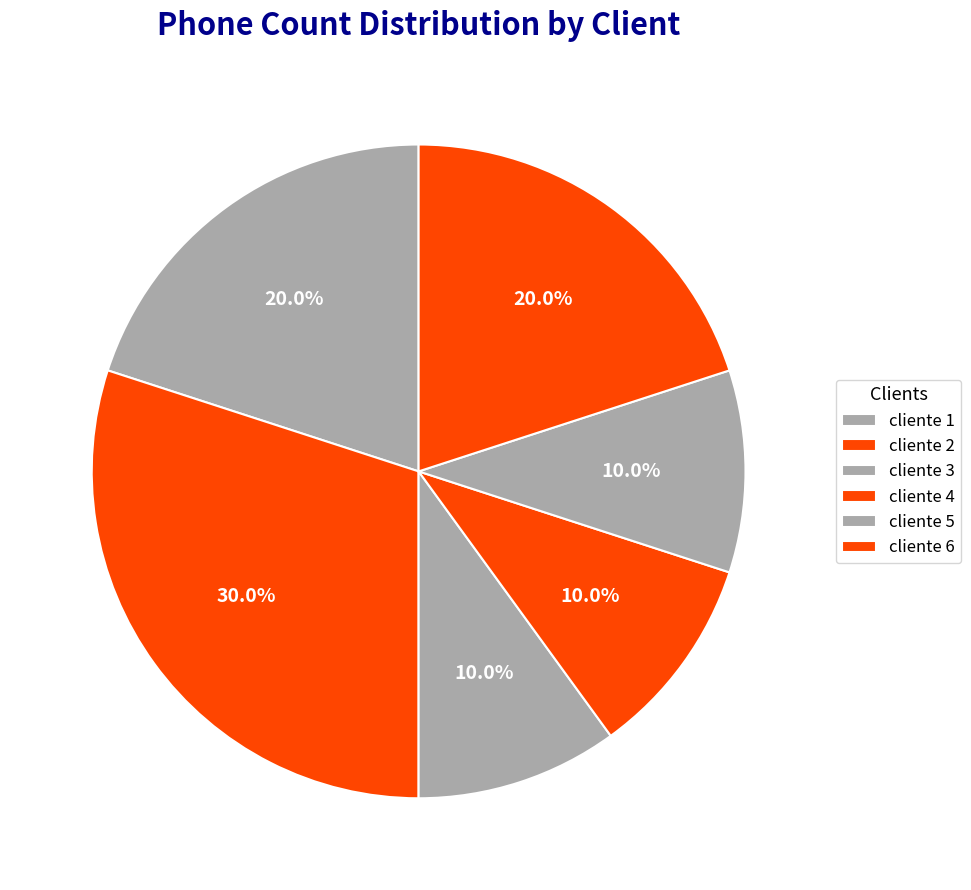

To the nearest percent, what portion does cliente 6 represent?

20%